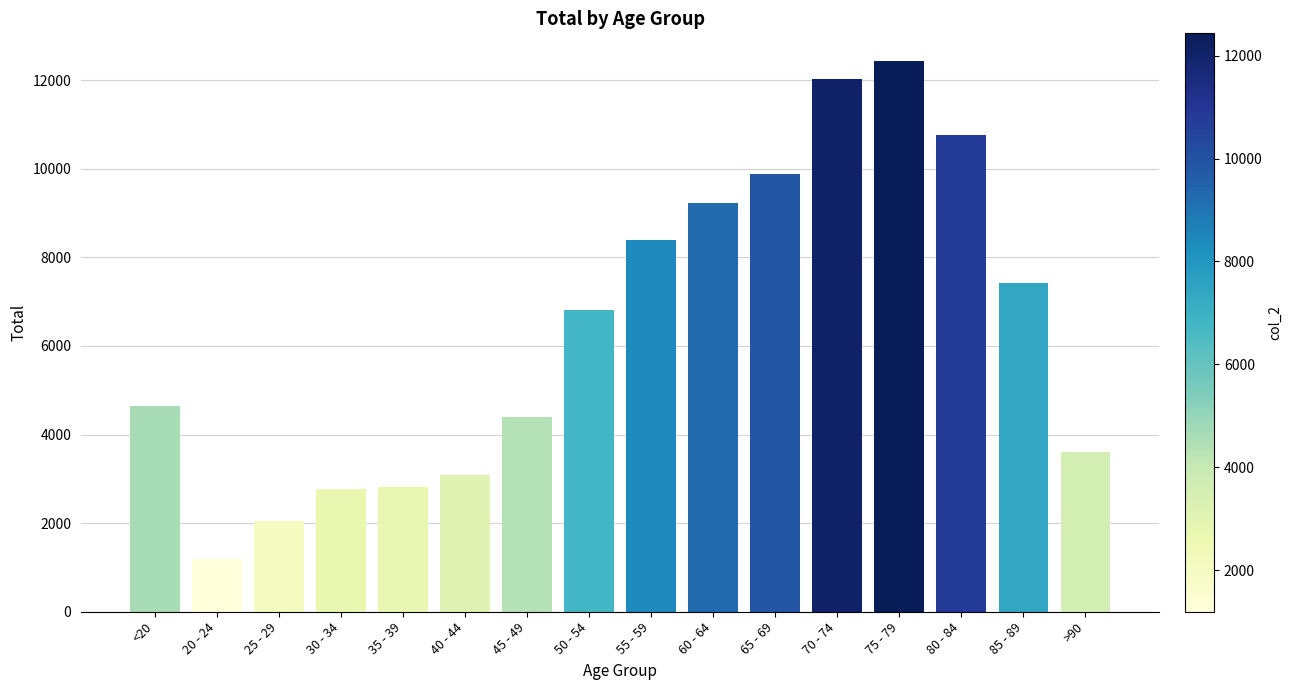

What is the difference between the values at 50 - 54 and 25 - 29?

4765